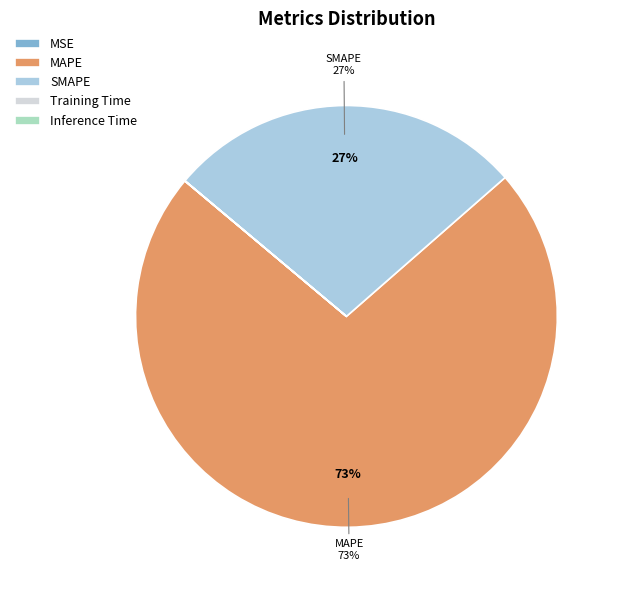

Is it true that MAPE is 73% of the pie?

True